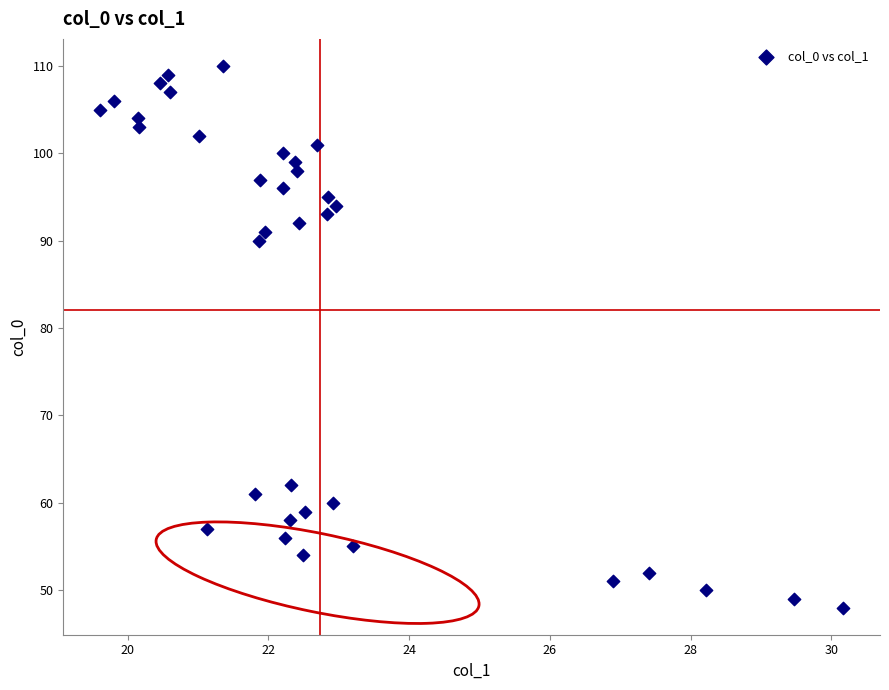

What is the range of Y values (max minus min)?

62